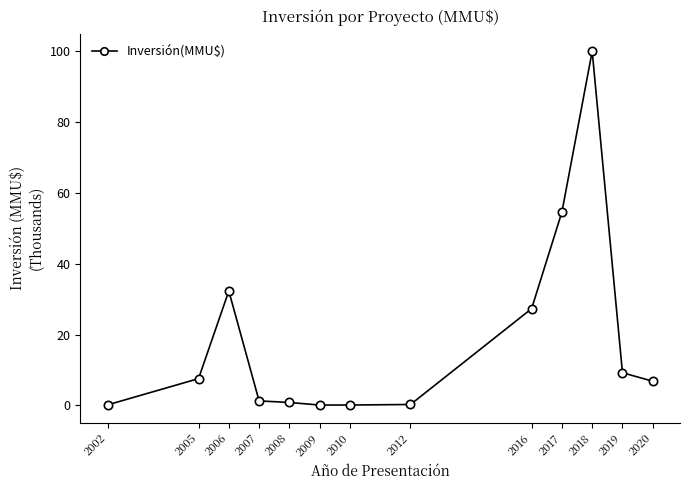

Between 2019 and 2018, which is larger?

2018